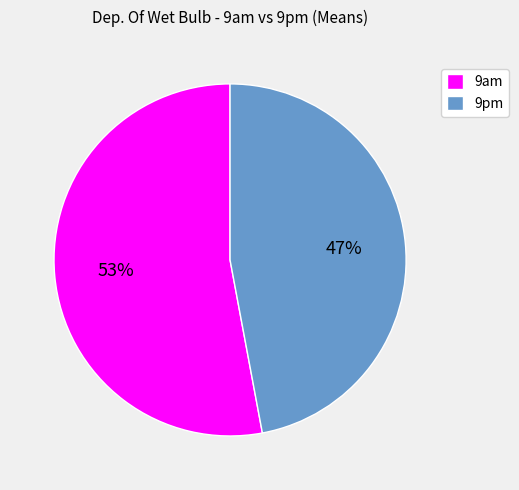

Count the number of slices in the pie.

2